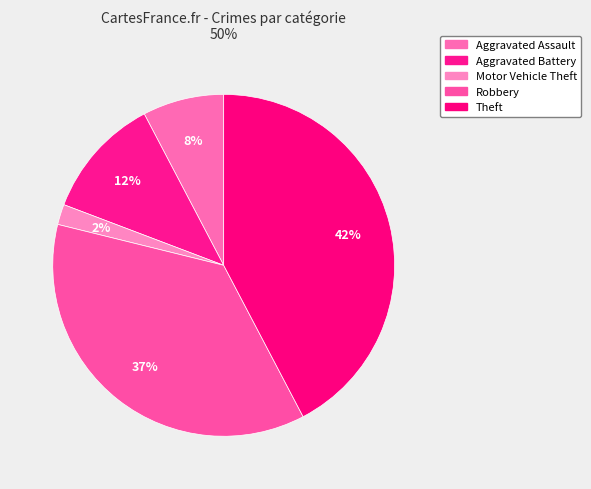

How many segments does this pie chart have?

5